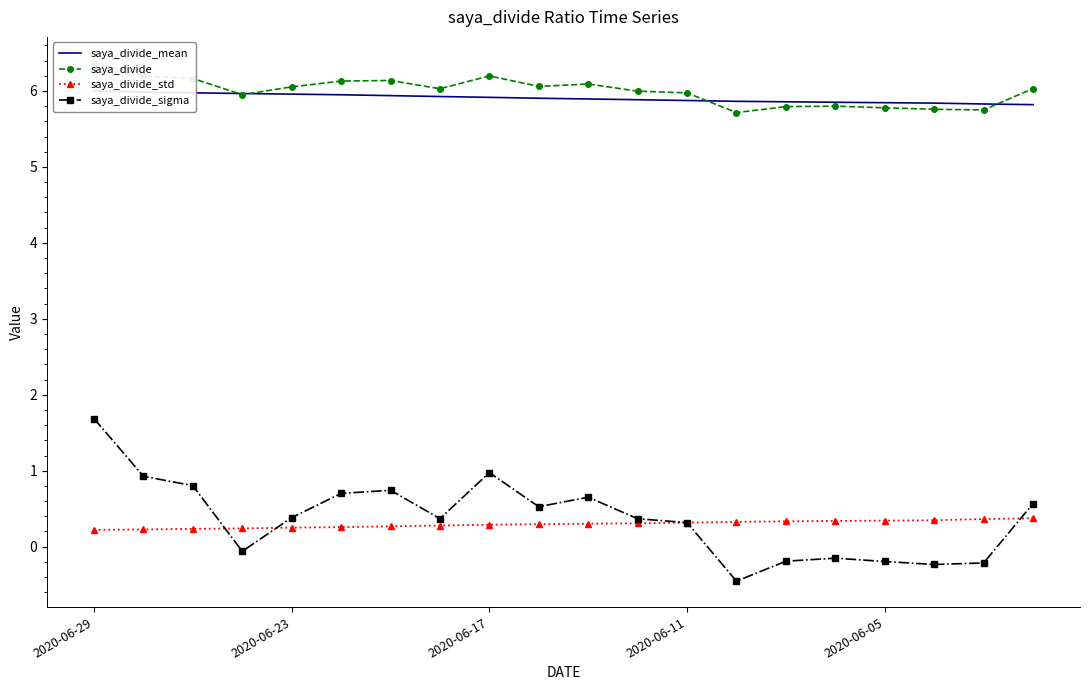

How many lines are shown in the chart?

4